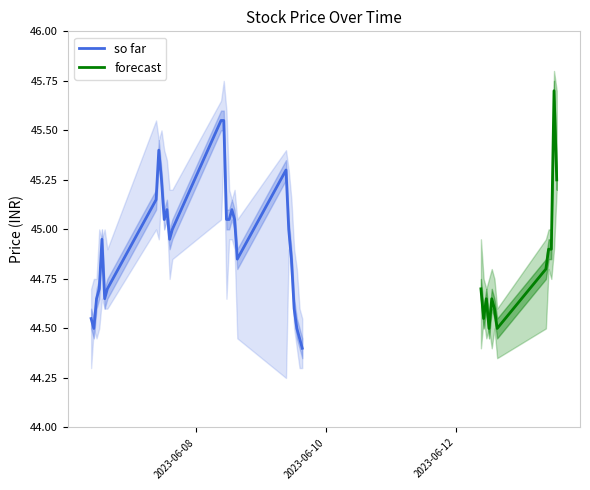

True or false: Low and Close intersect in this chart.

False